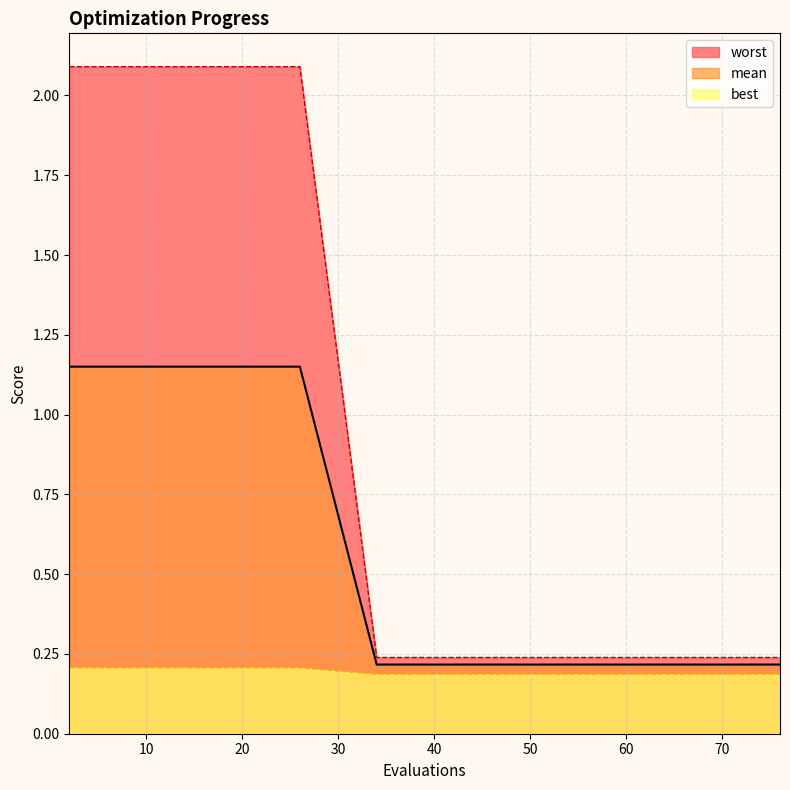

What is the approximate value of best at 65?

0.2